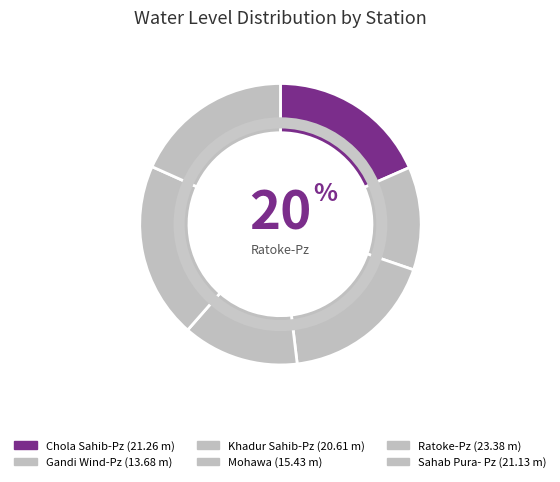

How many slices are in this pie chart?

6